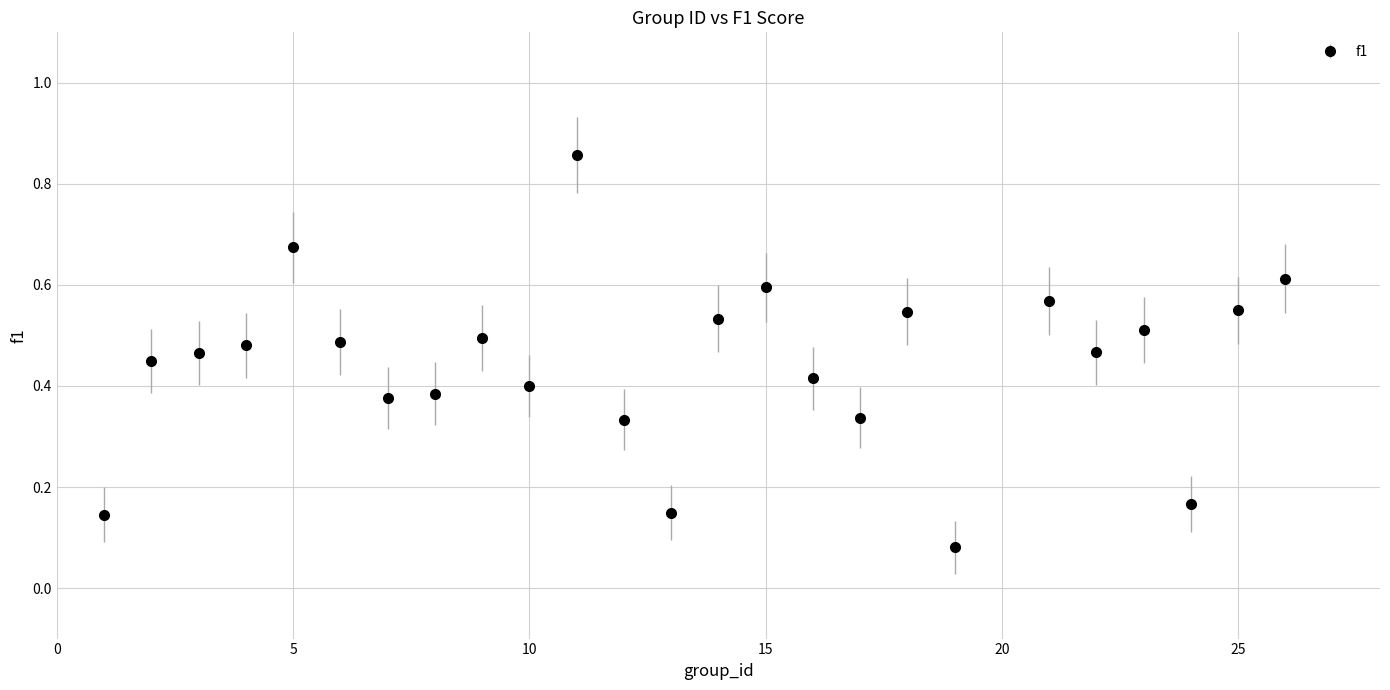

True or false: the data has more than 1 interior local peaks.

True